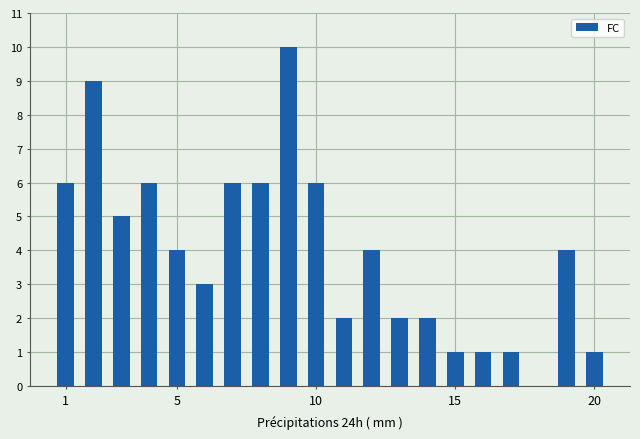

What is the maximum value shown in the chart?

10